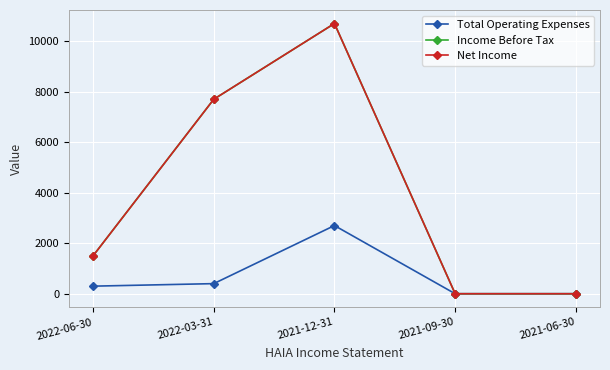

True or false: Income Before Tax and Total Operating Expenses intersect in this chart.

False